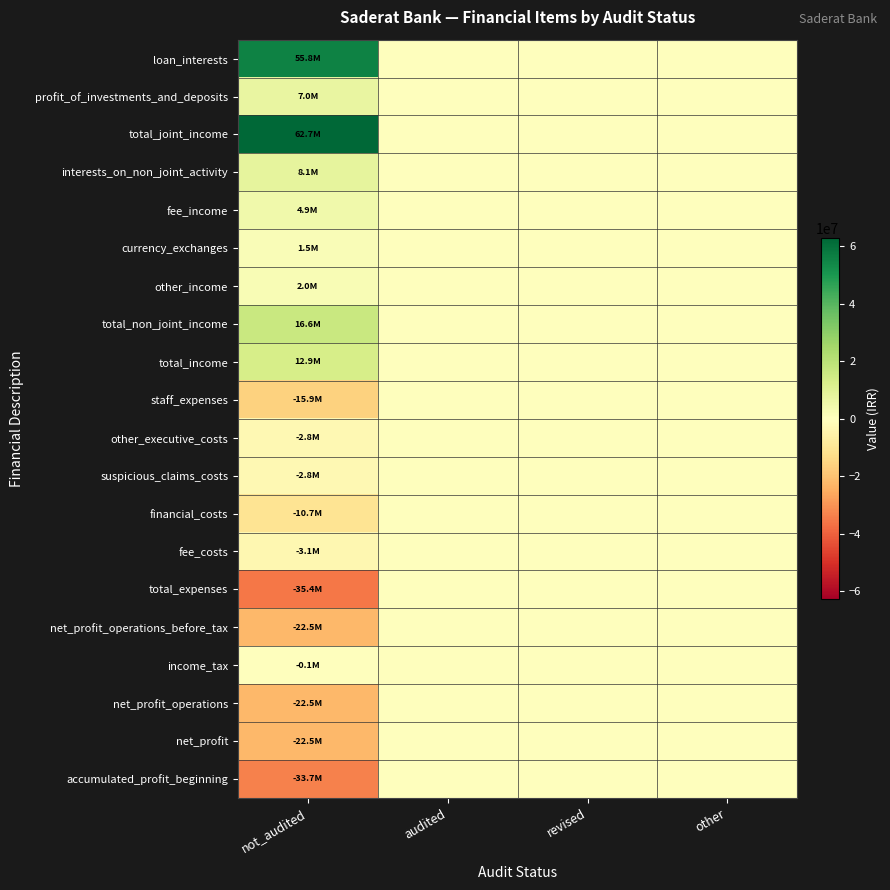

At not_audited, list the series in order from largest to smallest.

total_joint_income, loan_interests, total_non_joint_income, total_income, interests_on_non_joint_activity, profit_of_investments_and_deposits, fee_income, other_income, currency_exchanges, income_tax, other_executive_costs, suspicious_claims_costs, fee_costs, financial_costs, staff_expenses, net_profit_operations_before_tax, net_profit_operations, net_profit, accumulated_profit_beginning, total_expenses